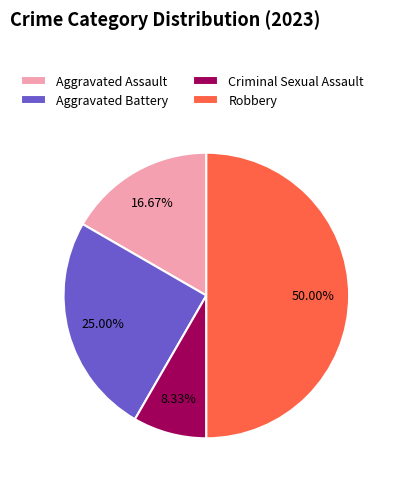

True or false: Aggravated Assault accounts for 32% of the total.

False